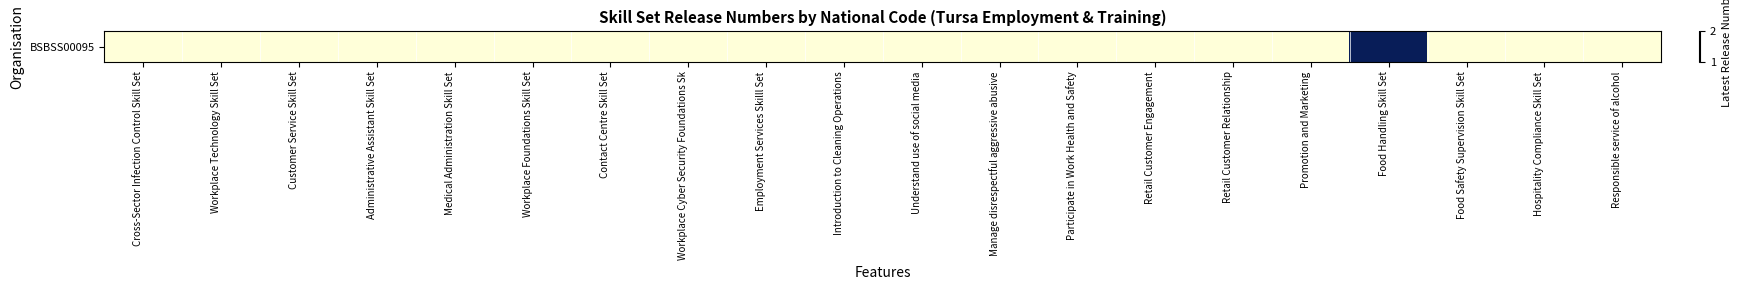

Reading right to left, list all the values displayed in this chart.

Responsible service of alcohol=1	Hospitality Compliance Skill Set=1	Food Safety Supervision Skill Set=1	Food Handling Skill Set=2	Promotion and Marketing=1	Retail Customer Relationship=1	Retail Customer Engagement=1	Participate in Work Health and Safety=1	Manage disrespectful aggressive abusive=1	Understand use of social media=1	Introduction to Cleaning Operations=1	Employment Services Skilll Set=1	Workplace Cyber Security Foundations Sk=1	Contact Centre Skill Set=1	Workplace Foundations Skill Set=1	Medical Administration Skill Set=1	Administrative Assistant Skill Set=1	Customer Service Skill Set=1	Workplace Technology Skill Set=1	Cross-Sector Infection Control Skill Set=1